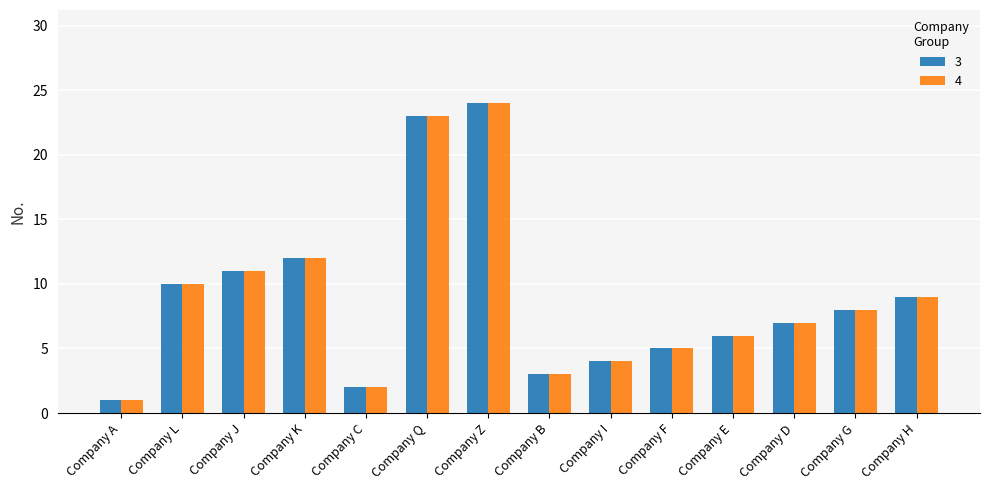

Which label corresponds to the smallest value in the chart?

Company A